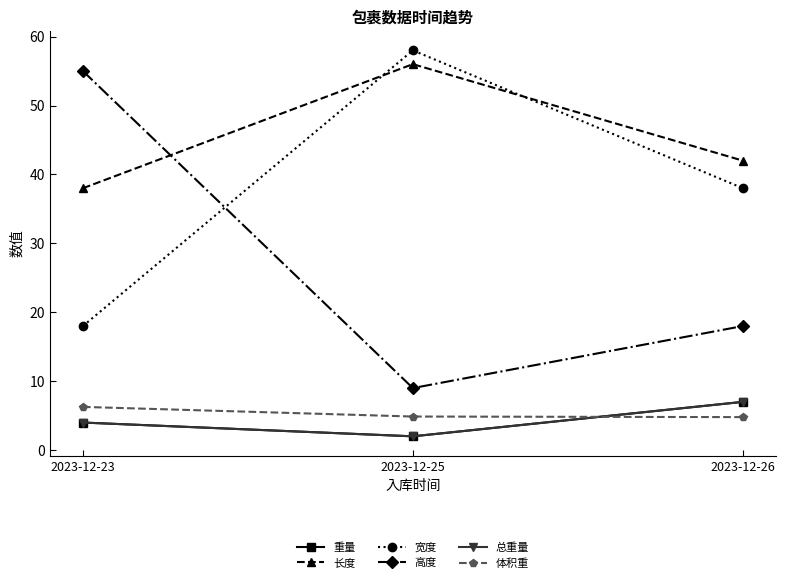

Is this an area chart (filled region under the line)?

No